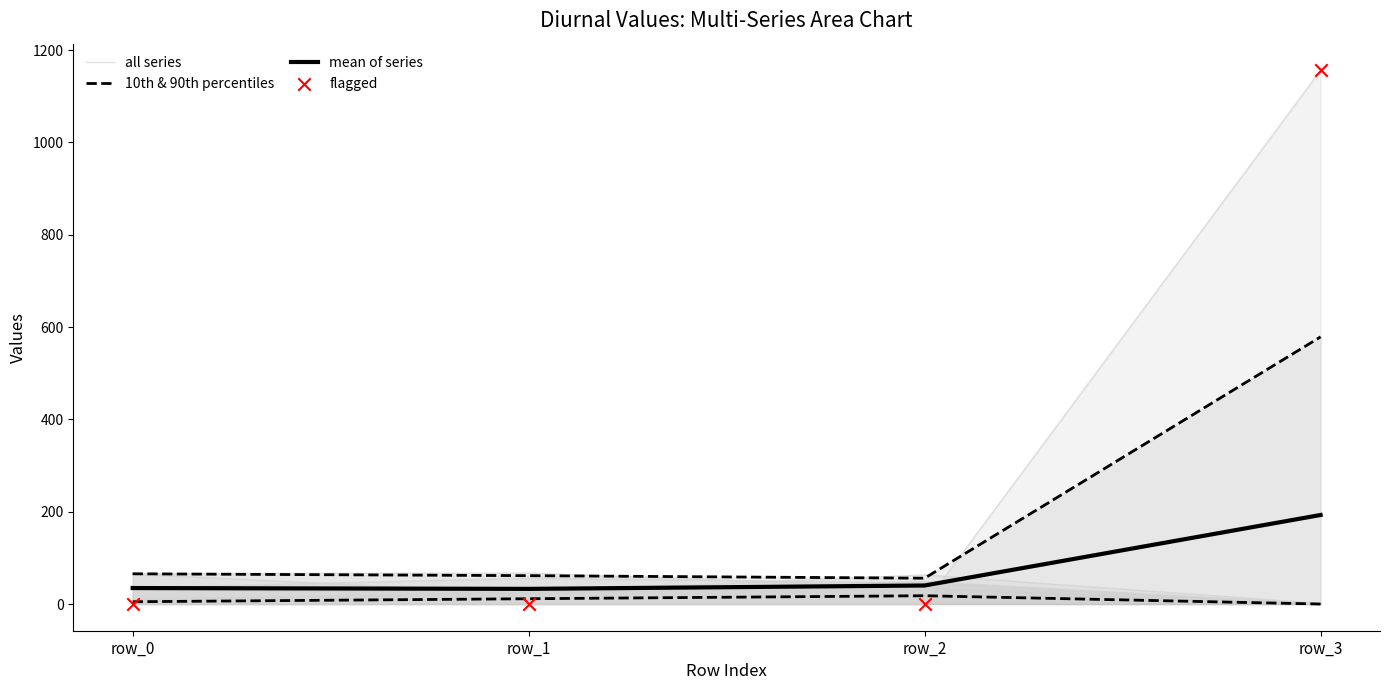

At how many categories does at least one series exceed 371?

1